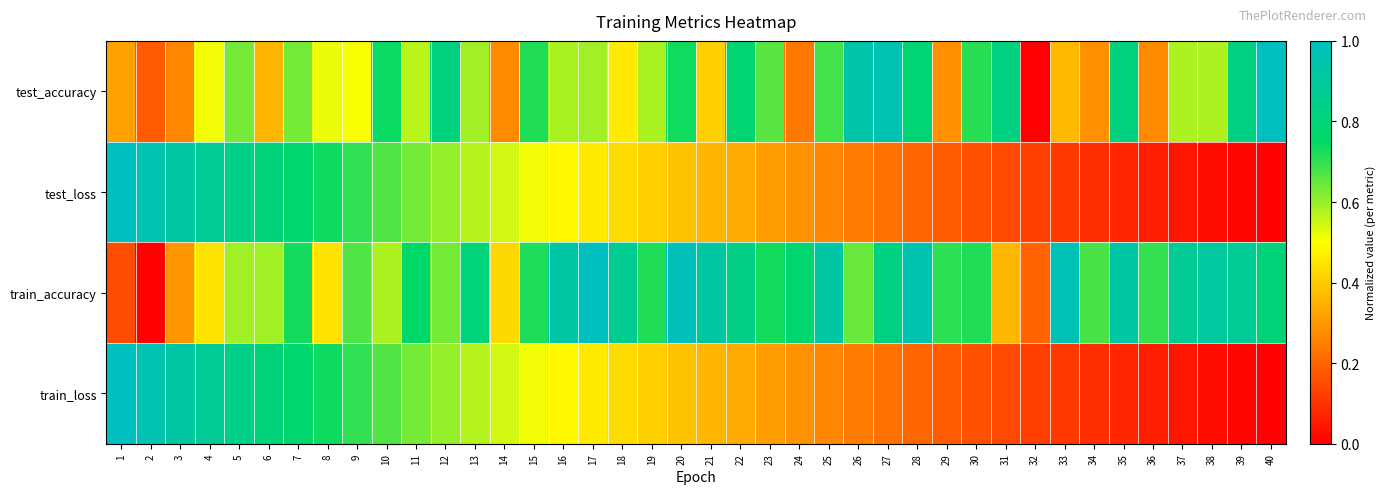

Which series changed the most between 10 and 38?

train_loss